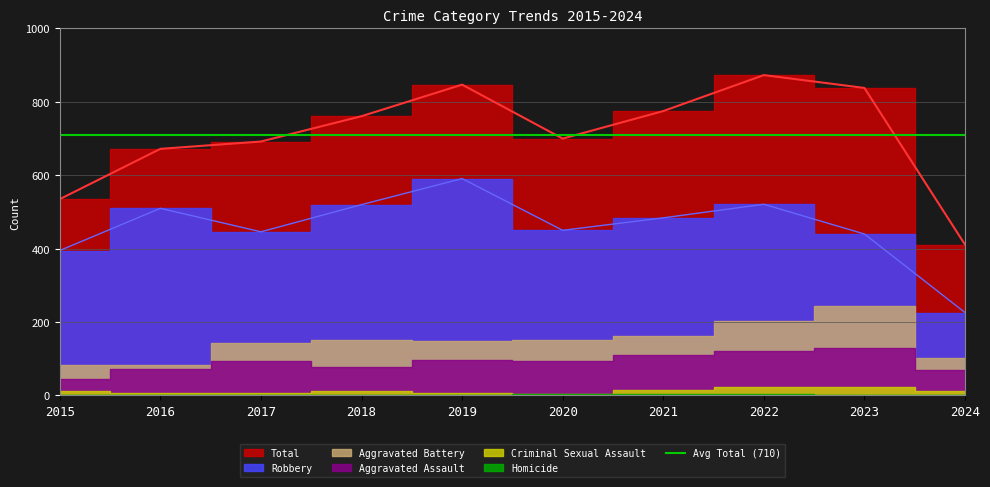

Reading left to right, list all the values displayed in this chart.

Aggravated Assault: 46	71	95	77	98	94	110	121	130	69
Aggravated Battery: 82	82	142	152	148	150	163	202	244	101
Criminal Sexual Assault: 12	8	8	11	8	3	14	24	22	13
Homicide: 0	1	1	1	2	3	4	5	2	2
Robbery: 395	510	446	520	591	450	484	521	440	226
Total: 535	672	692	761	847	700	775	873	838	411